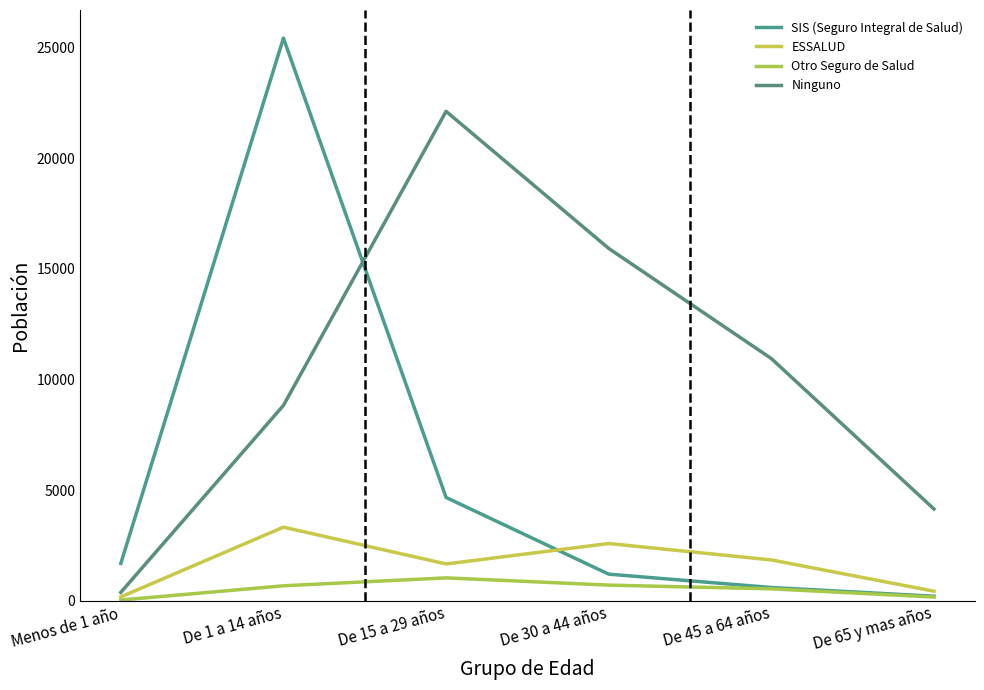

The SIS (Seguro Integral de Salud) series shows 594 at De 45 a 64 años. True or false?

True